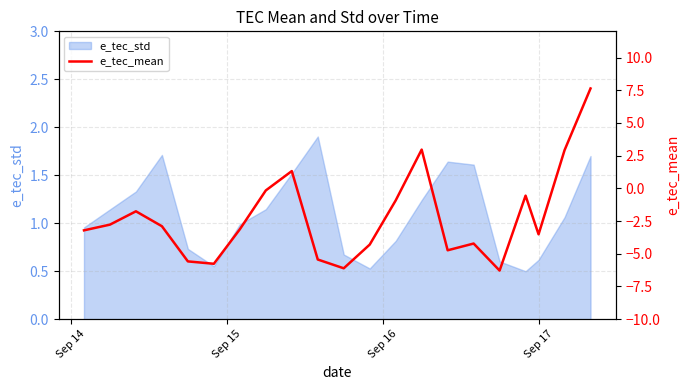

What is the minimum value for e_tec_std?

0.5